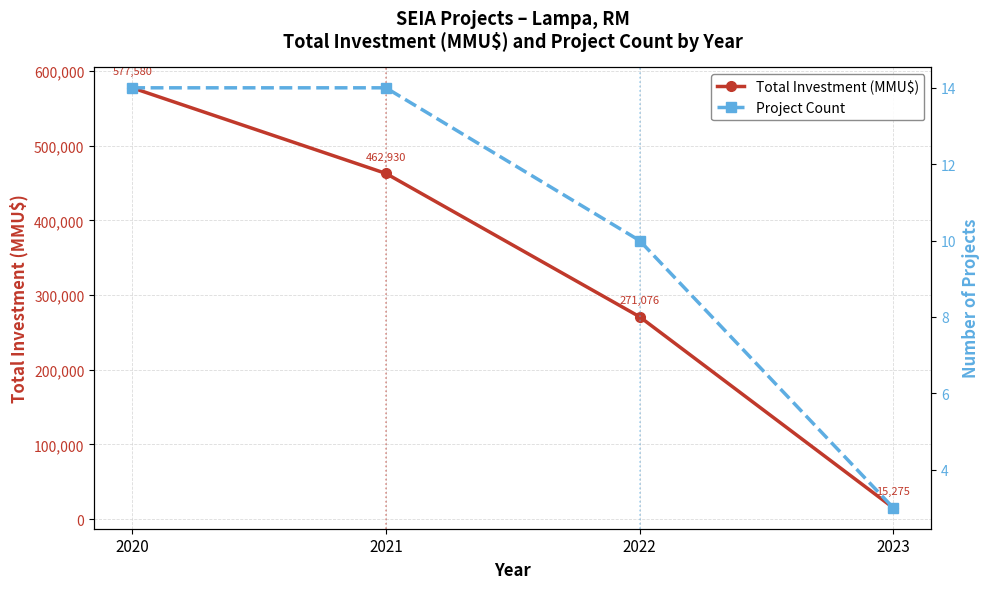

Reading left to right, extract all data points from this chart.

Total Investment (MMU$): 2020=577580	2021=462930	2022=271076	2023=15275
Project Count: 2020=14	2021=14	2022=10	2023=3